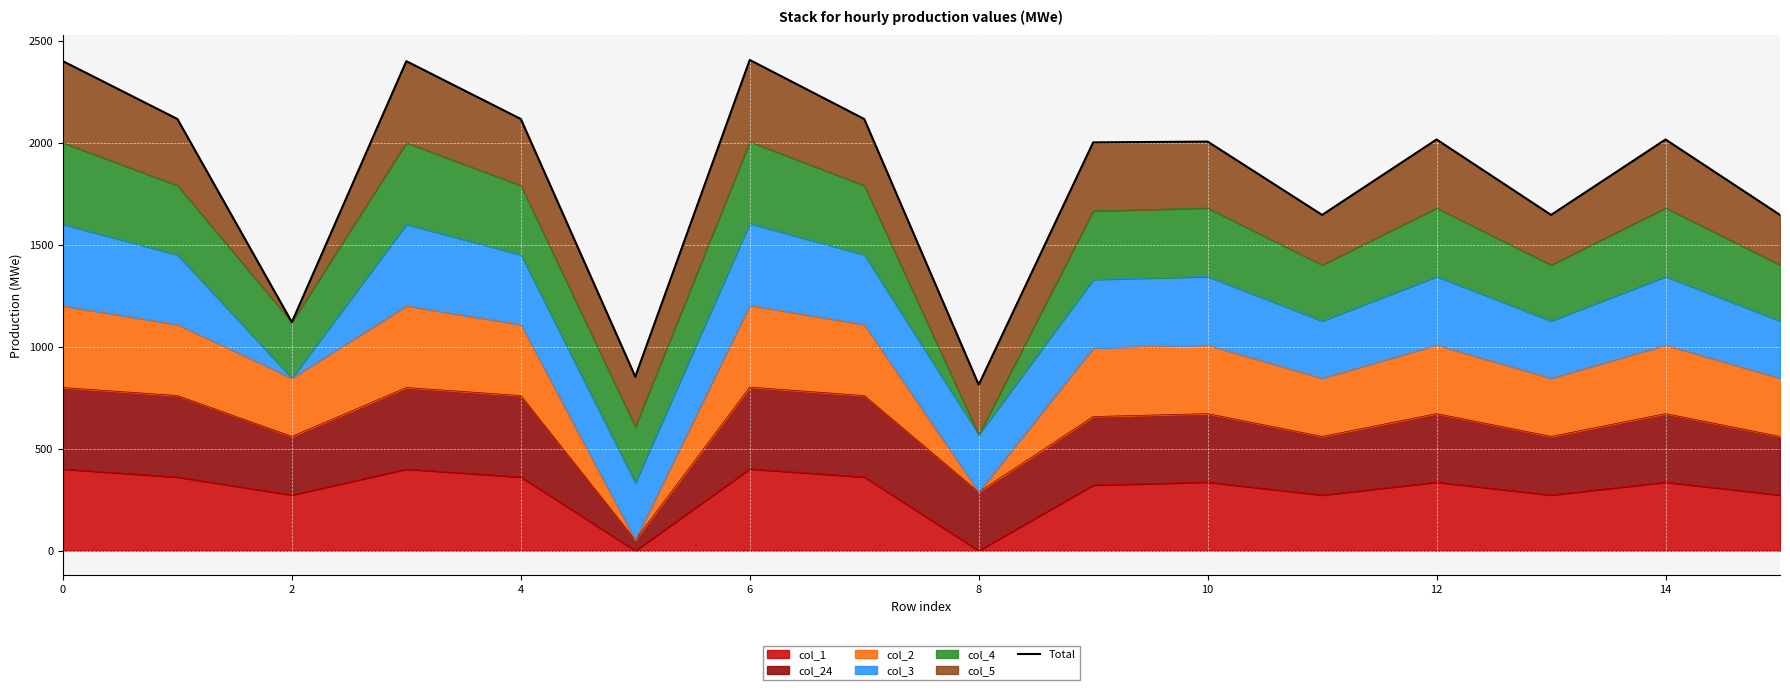

The value of col_1 at 12 is 336.0. True or false?

True